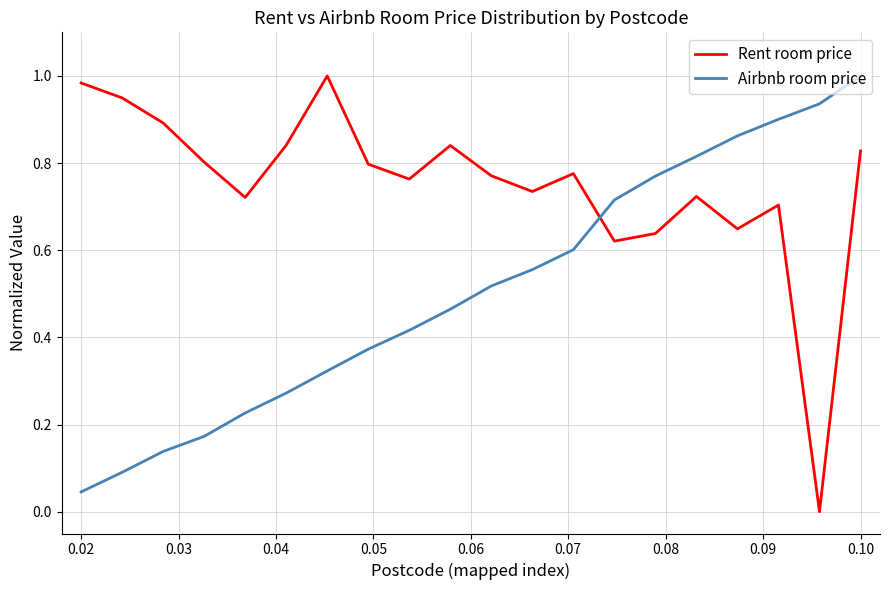

Which series has the largest range (max minus min)?

Rent room price